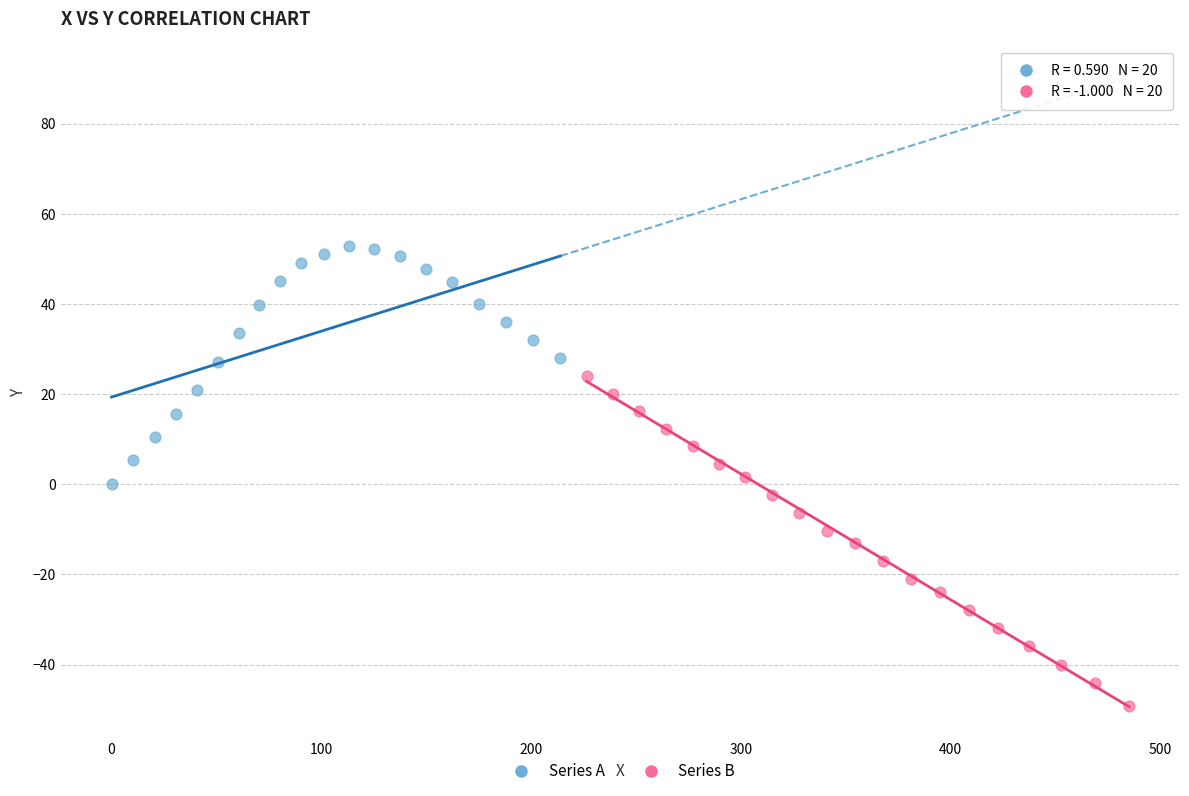

Which series has the largest Y range (max minus min)?

Series B